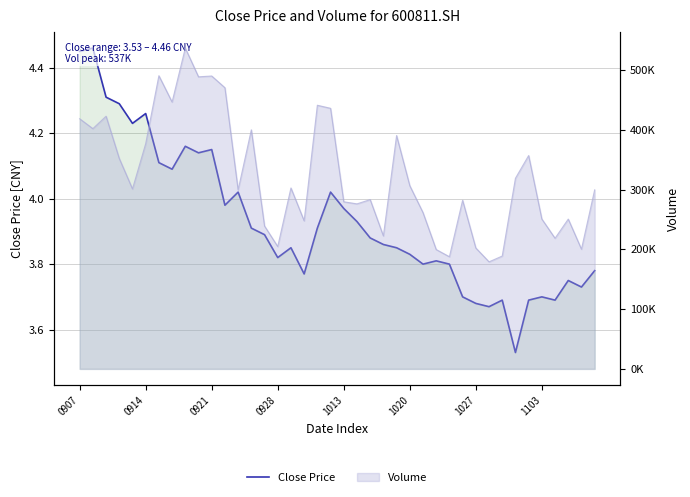

Is it true that the value at 31 is 5.7?

False